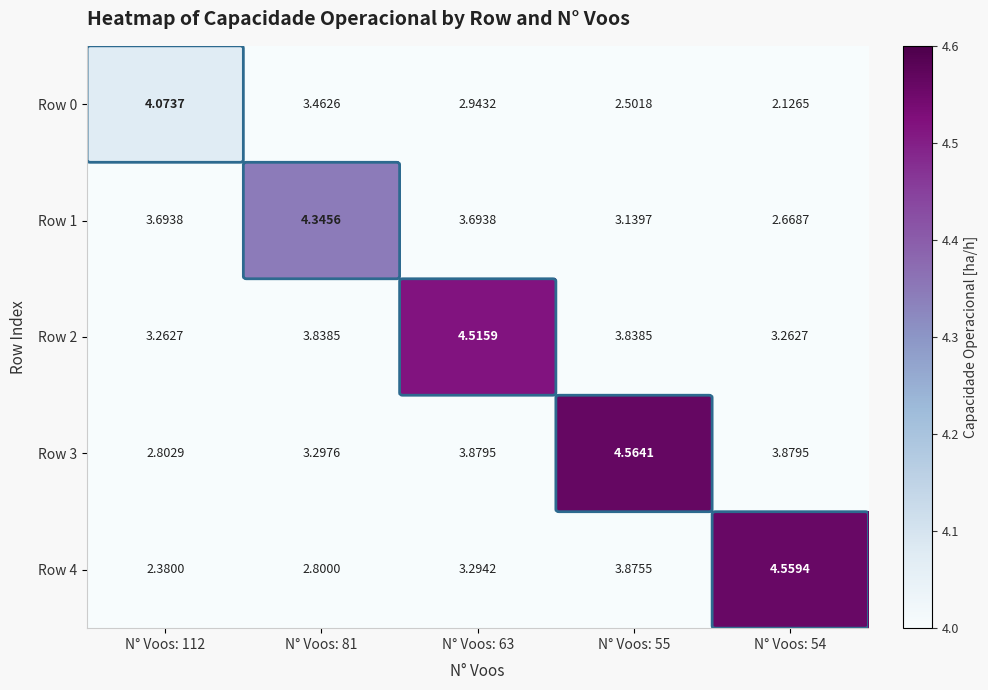

Is the value of Row 4 at N° Voos: 54 greater than the value of Row 2 at N° Voos: 63?

Yes